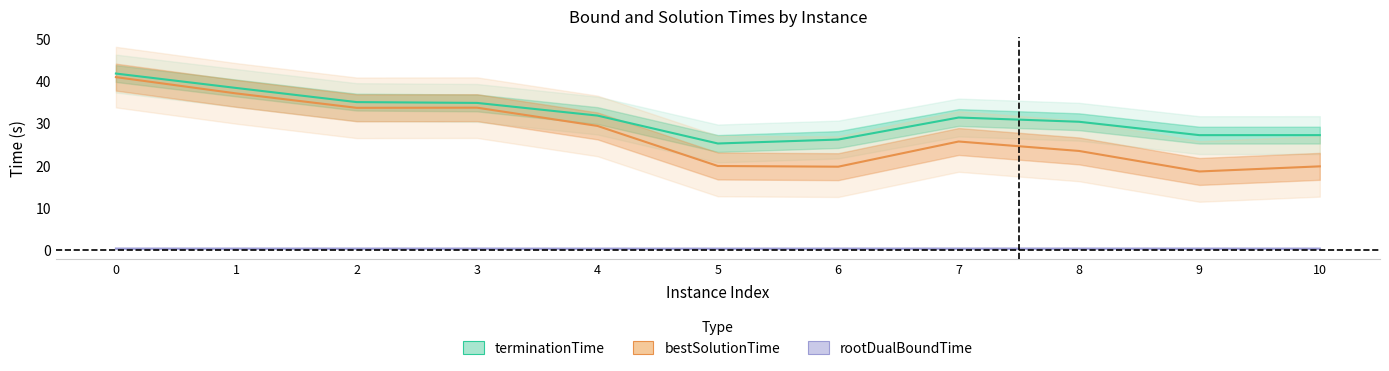

At which label does terminationTime reach its minimum?

5